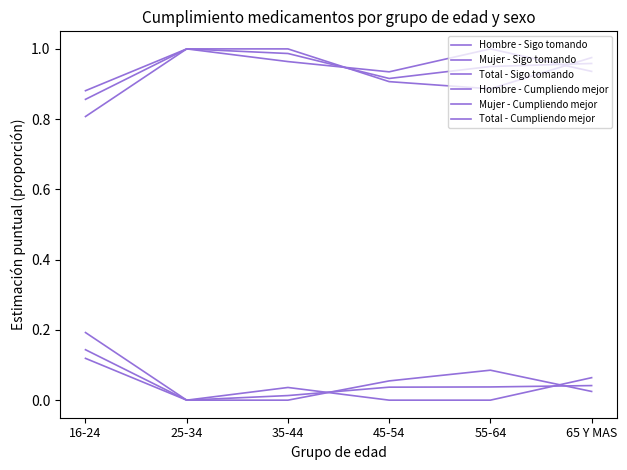

Does the chart display data point markers on the line(s)?

No